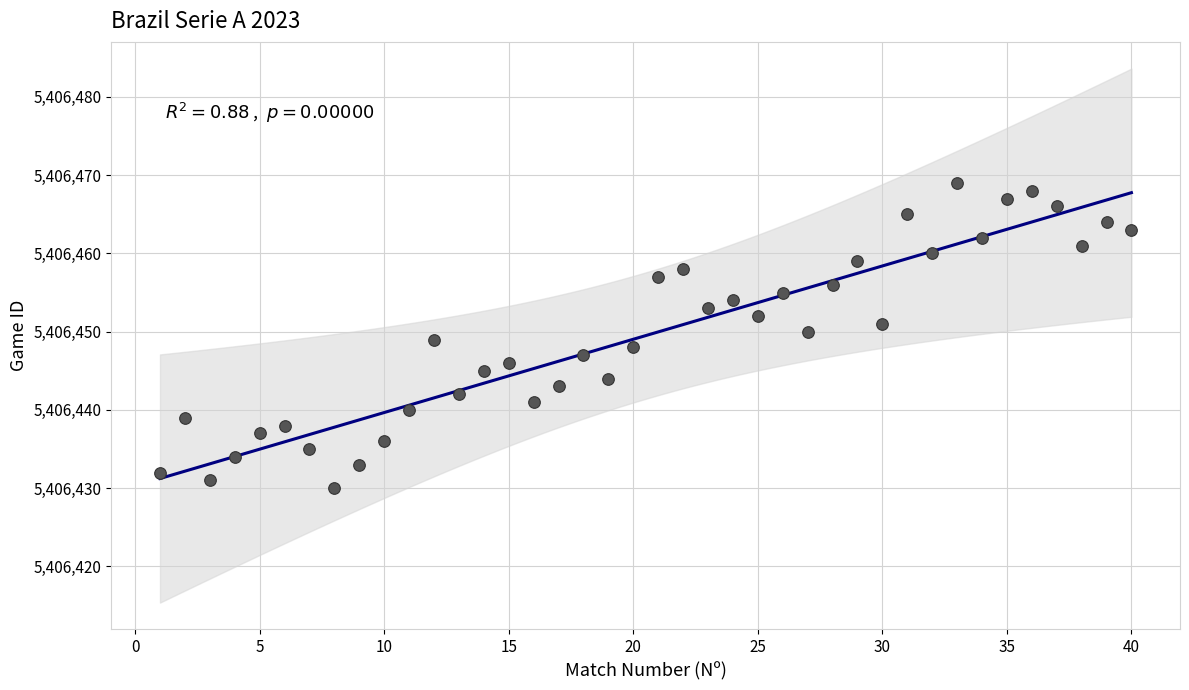

What is the range of X values (max minus min)?

39